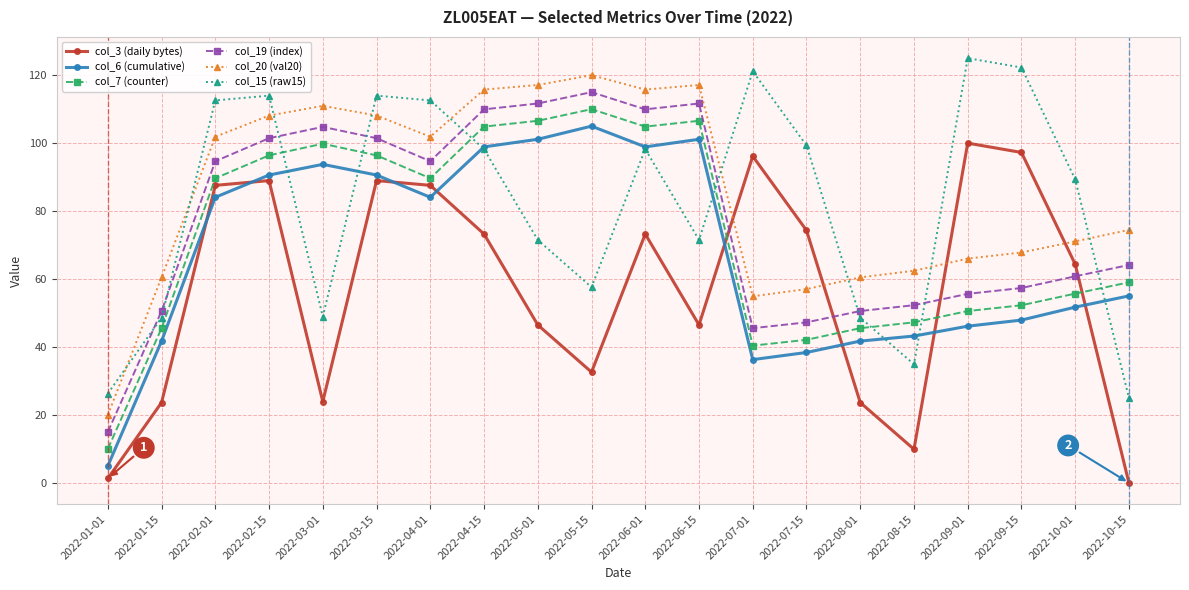

What is the label of the 13th point from the right?

2022-04-15